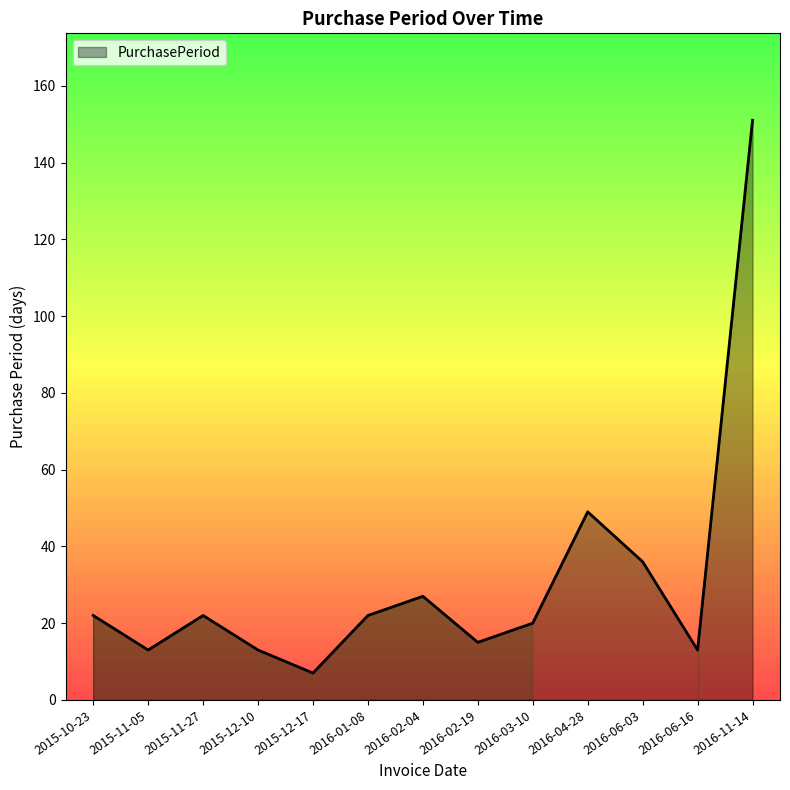

The value at 2015-10-23 is 22. True or false?

True